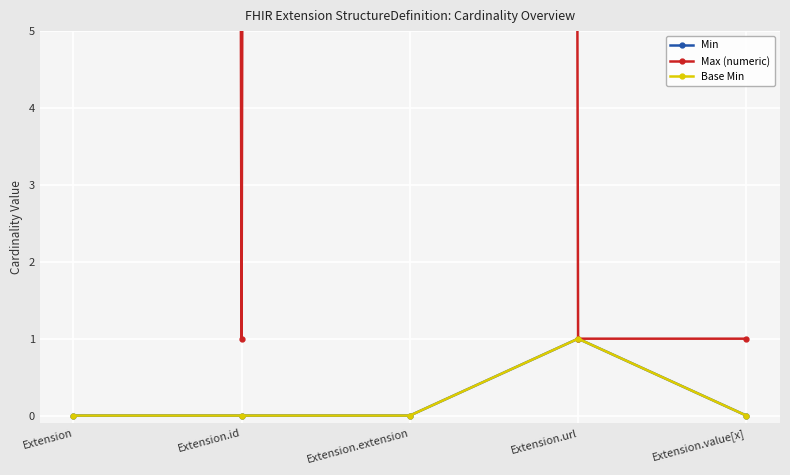

What is the sum of all Base Min values?

1